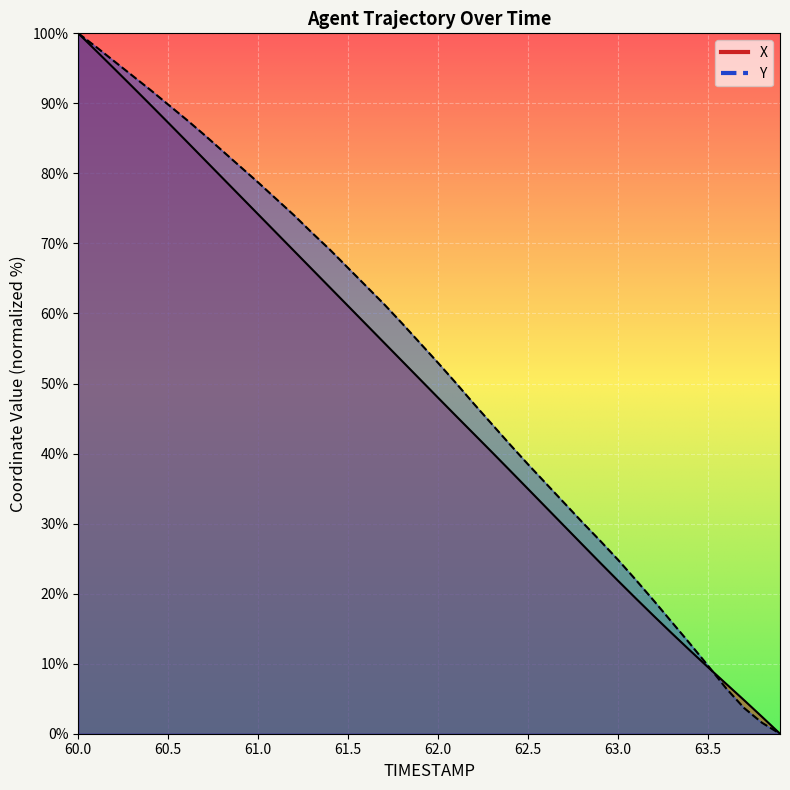

What is the label of the 13th point from the right?

62.7